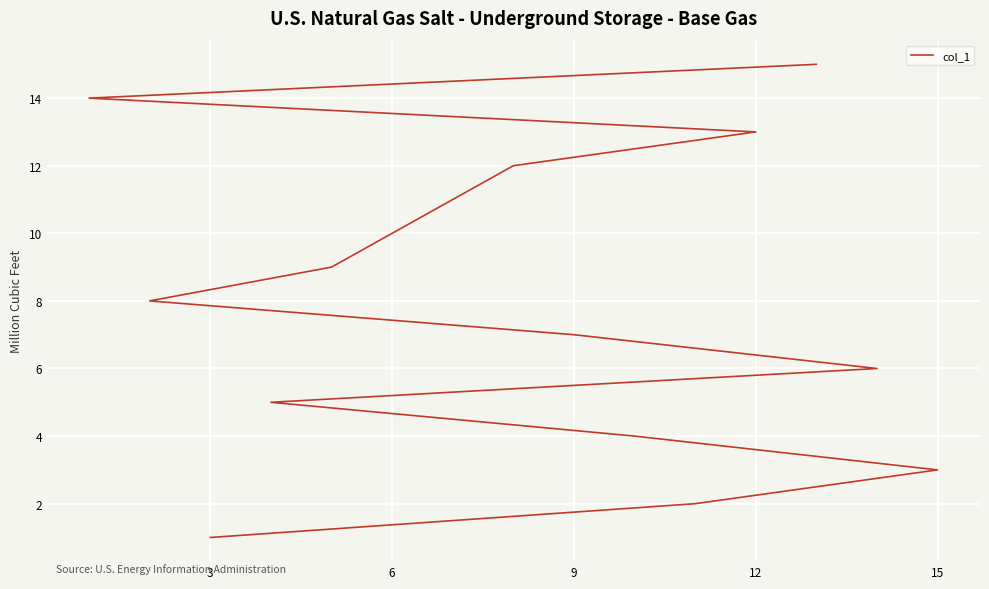

The value at 11 is 4. True or false?

False